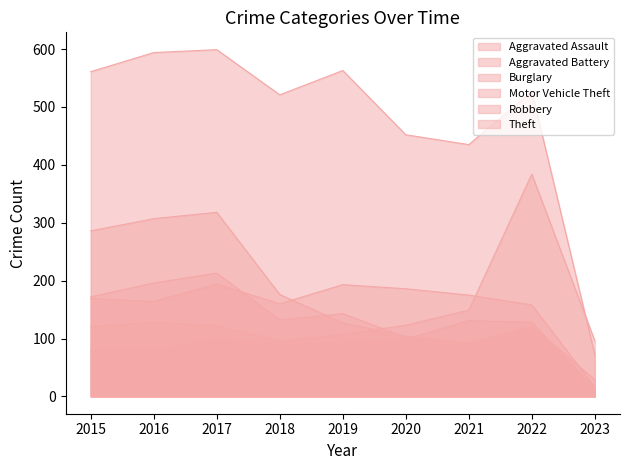

True or false: Theft has more than 1 points higher than both neighbors.

True